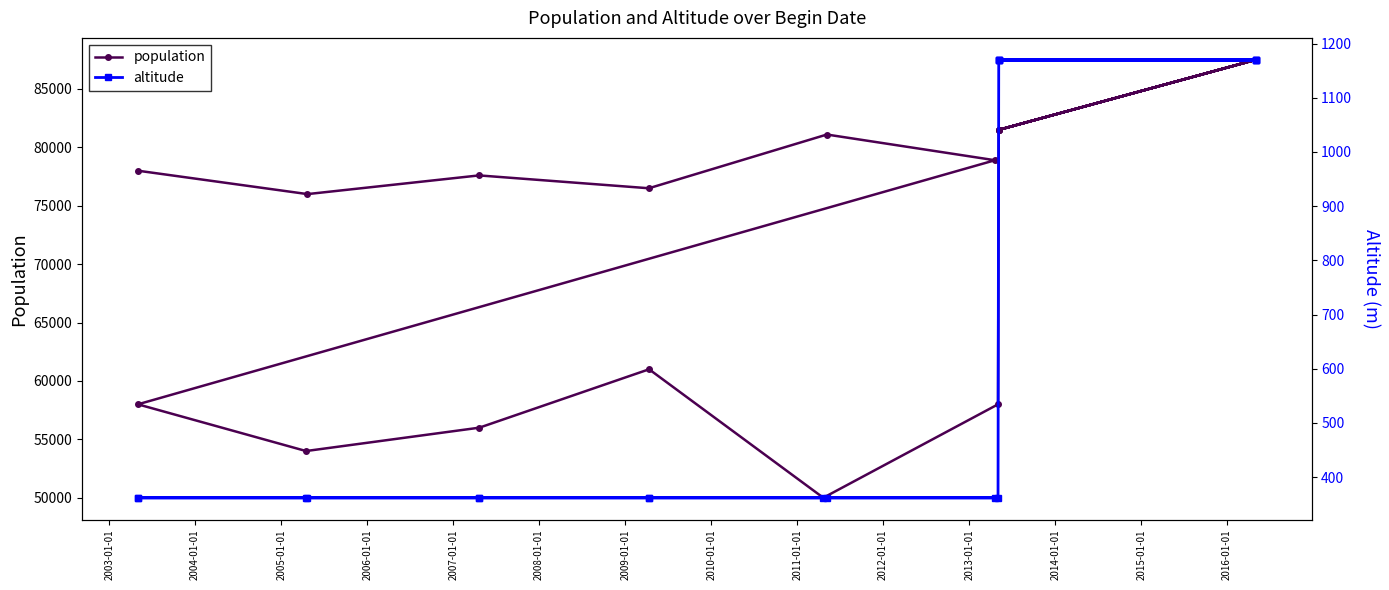

True or false: population and altitude cross at least once.

False